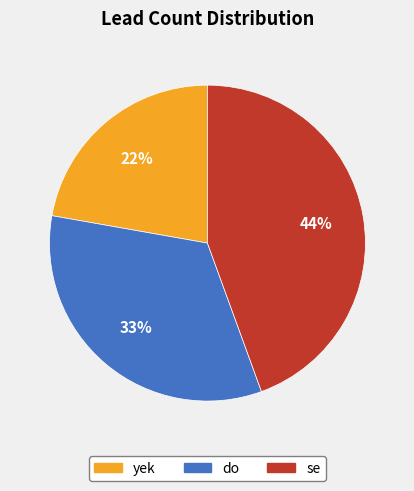

Is the sum of se and do greater than half?

Yes